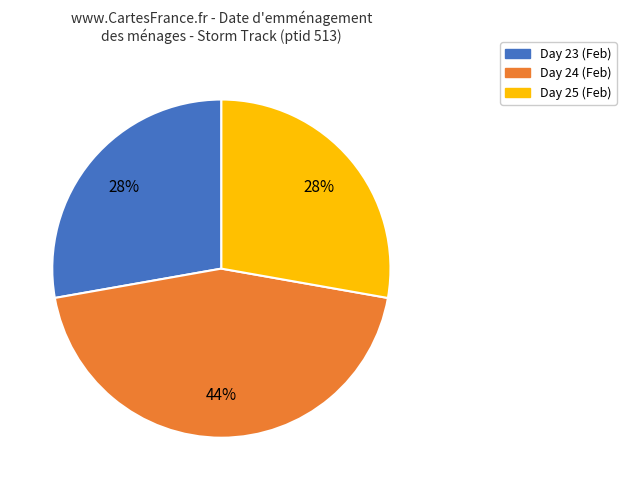

Which slice is the largest?

Day 24 (Feb)